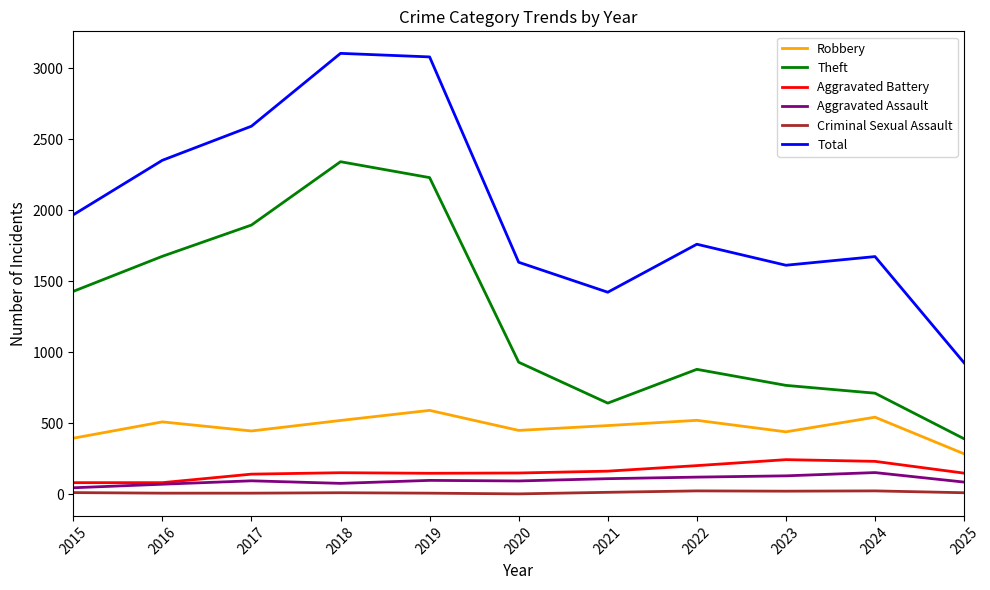

Which series has the largest range (max minus min)?

Total